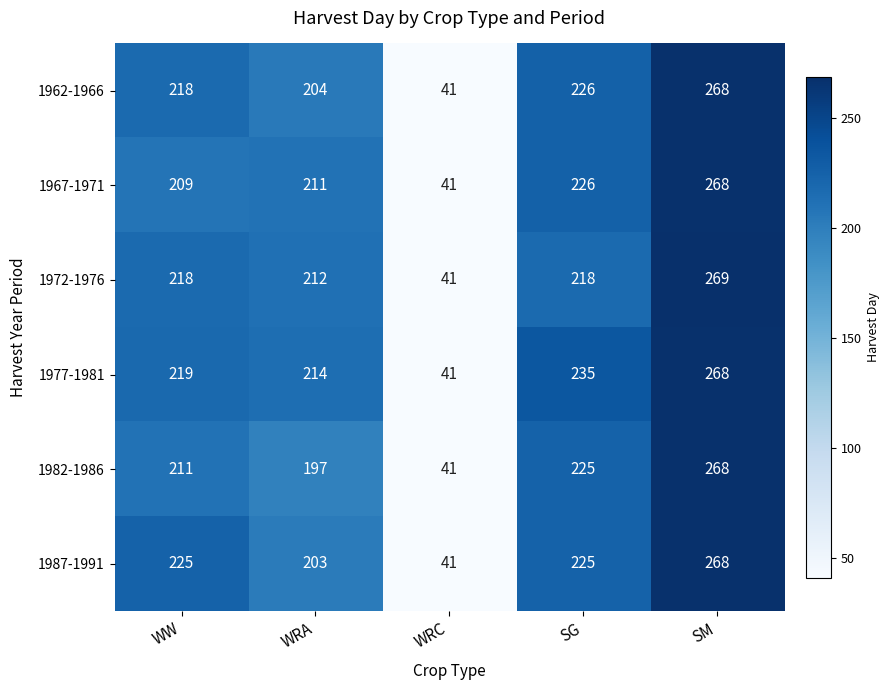

What is the approximate value of 1967-1971 at SM, to the nearest 50?

250